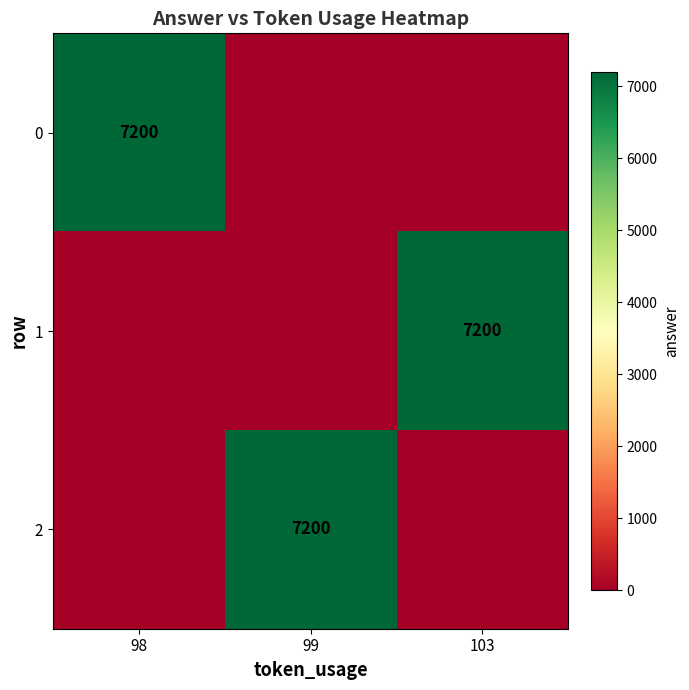

The value of 2 at 99 is 7200. True or false?

True